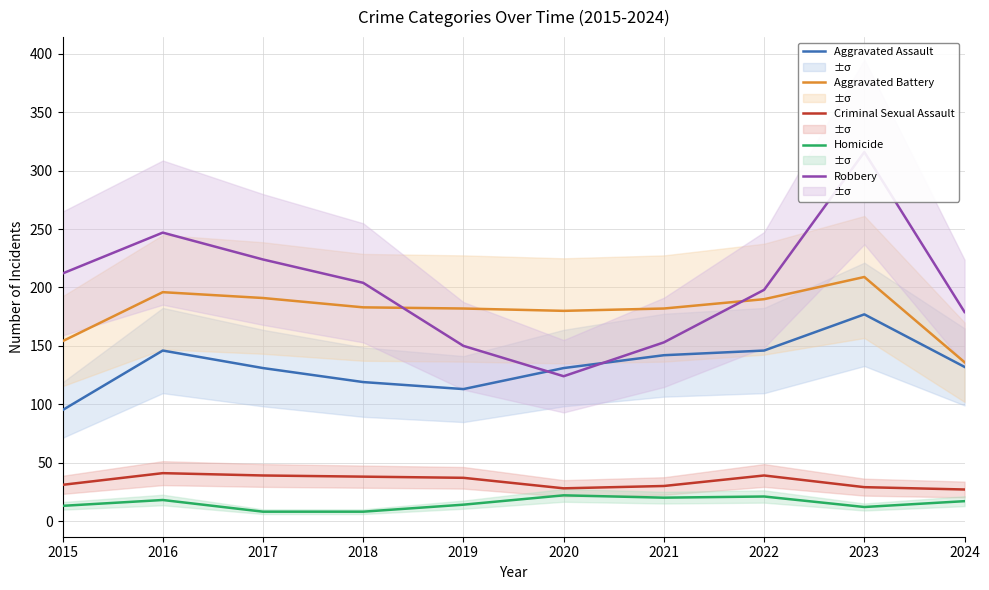

Reading right to left, list all the values displayed in this chart.

Aggravated Assault: 132	177	146	142	131	113	119	131	146	95
Aggravated Battery: 136	209	190	182	180	182	183	191	196	154
Criminal Sexual Assault: 27	29	39	30	28	37	38	39	41	31
Homicide: 17	12	21	20	22	14	8	8	18	13
Robbery: 179	316	198	153	124	150	204	224	247	212